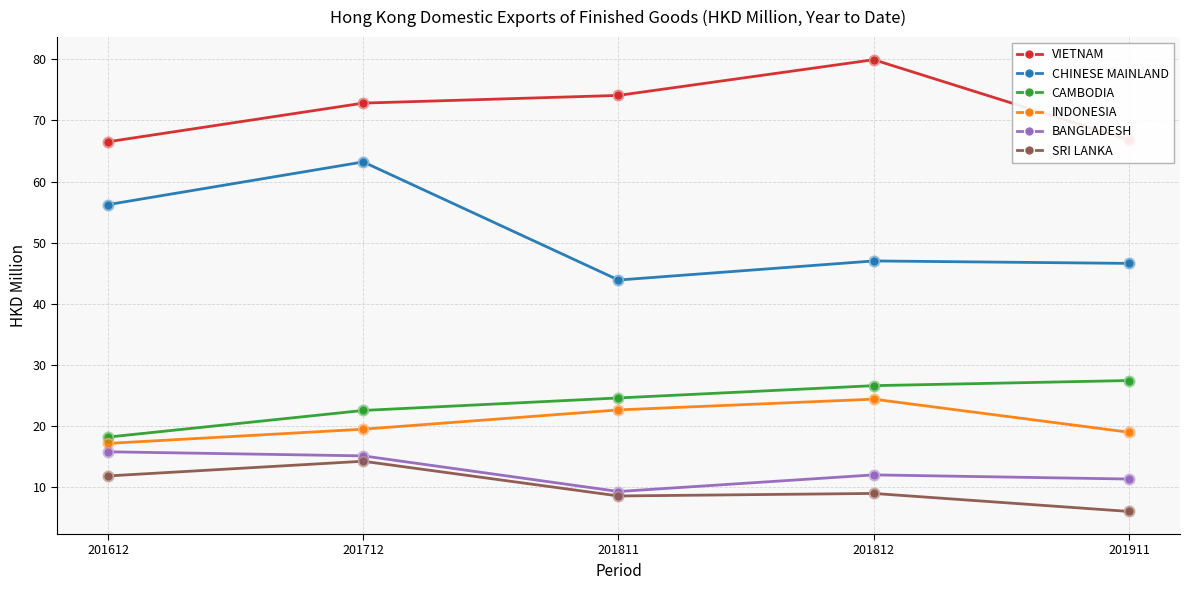

At which category is the sum across all series the highest?

201712